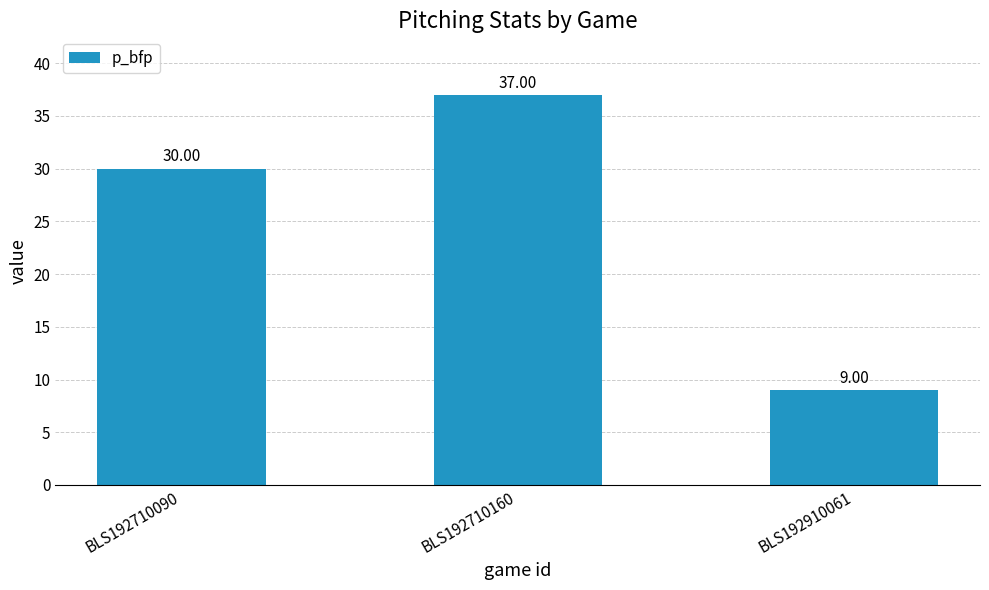

Rank the categories by value from highest to lowest.

BLS192710160, BLS192710090, BLS192910061